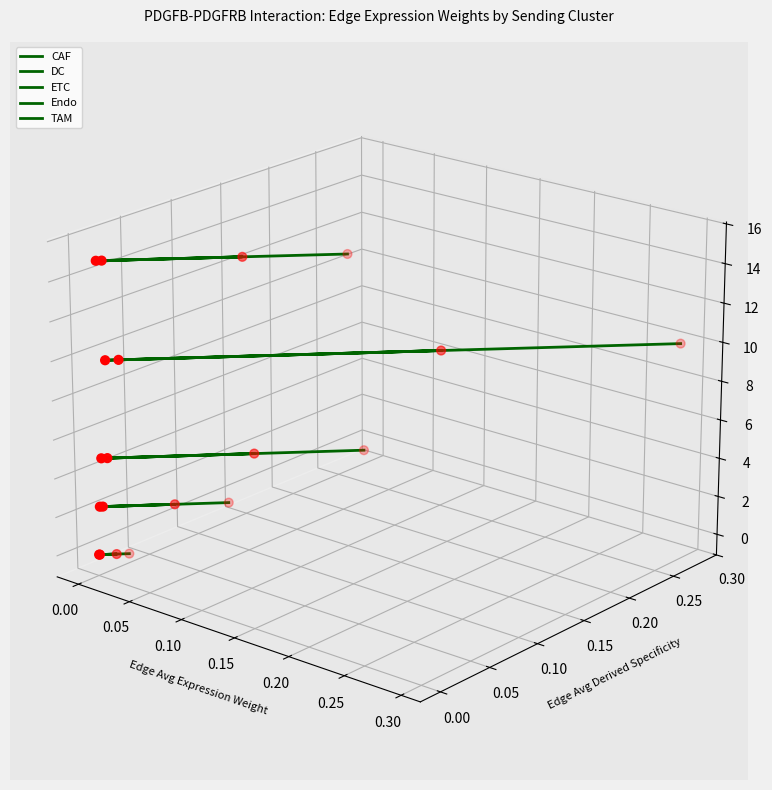

Which series has the largest total across all categories?

TAM